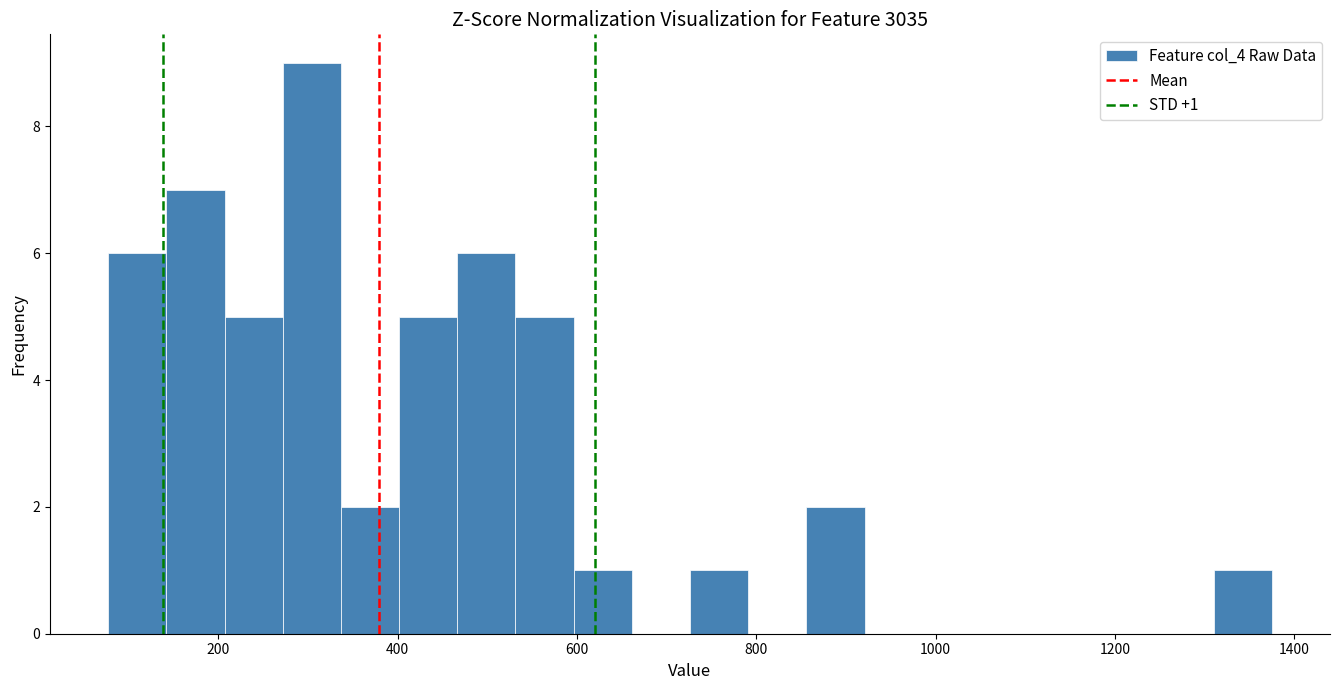

Read against the x-axis, roughly where is the centre of the tallest bar?

300